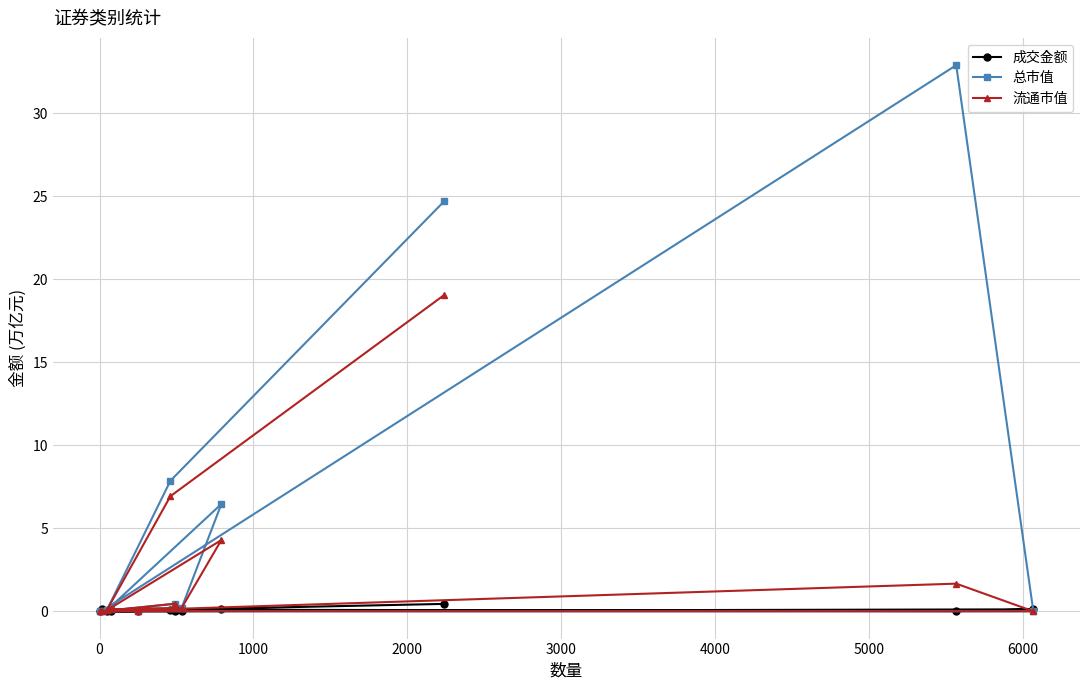

Rank the series by their average value, from lowest to highest.

成交金额, 流通市值, 总市值